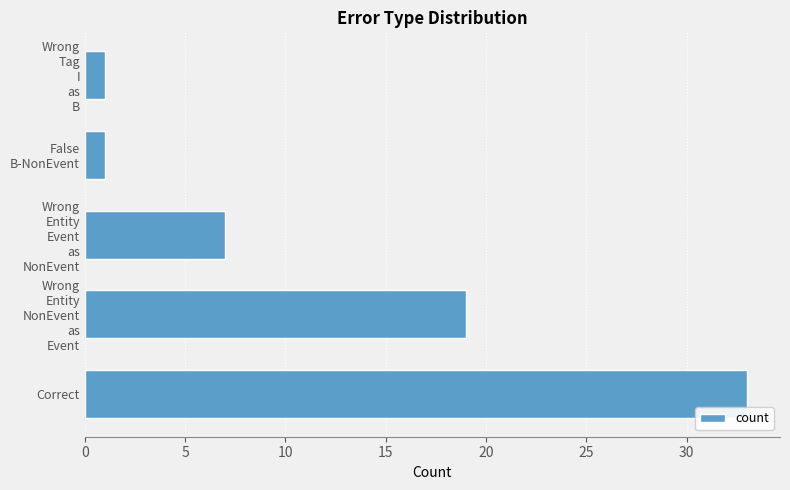

The chart shows a value of 57 at Correct. True or false?

False